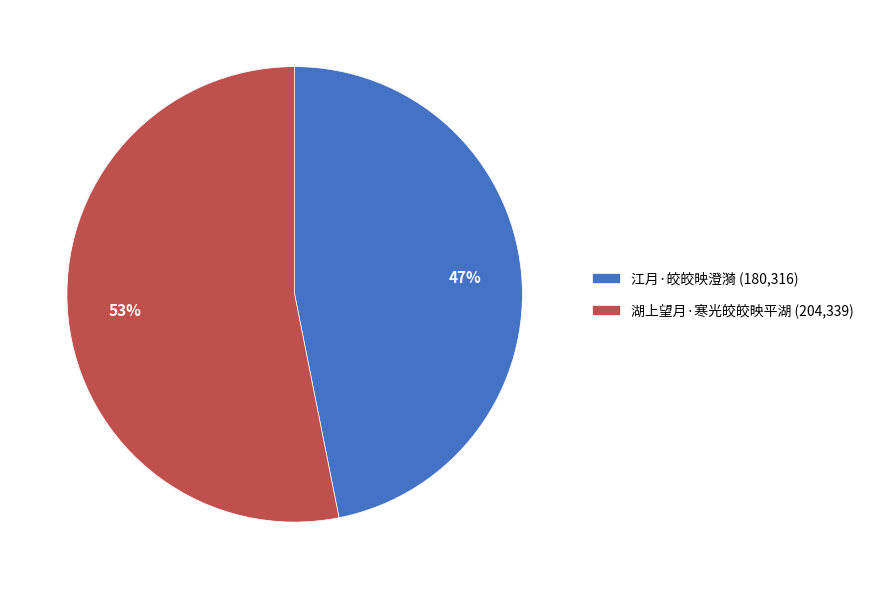

Which category has the biggest portion of the pie?

湖上望月·寒光皎皎映平湖